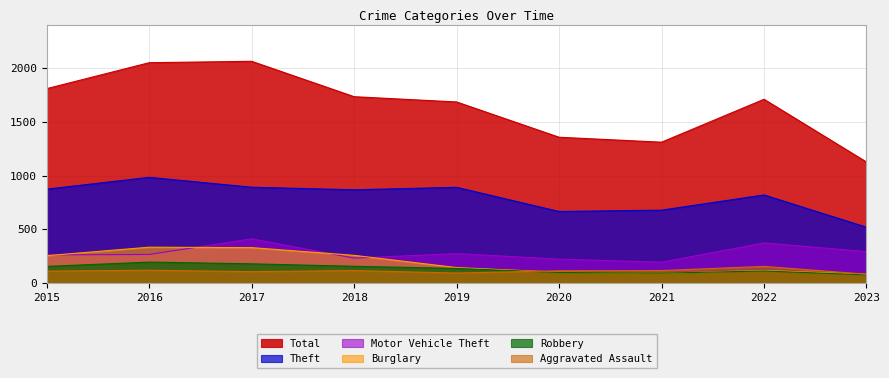

Rank the categories by Motor Vehicle Theft value from highest to lowest.

2017, 2022, 2023, 2019, 2016, 2015, 2018, 2020, 2021